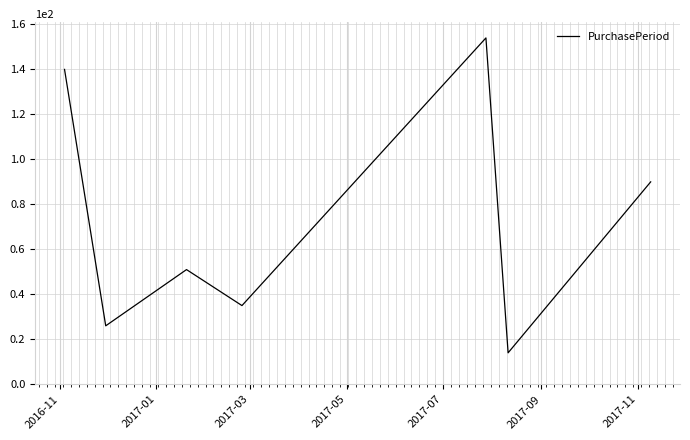

What is the sum of all values?

510